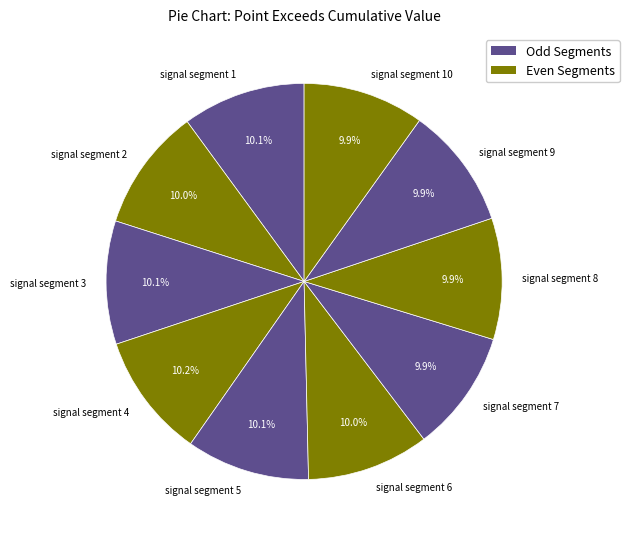

Does signal segment 9 account for over 50% of the chart?

No